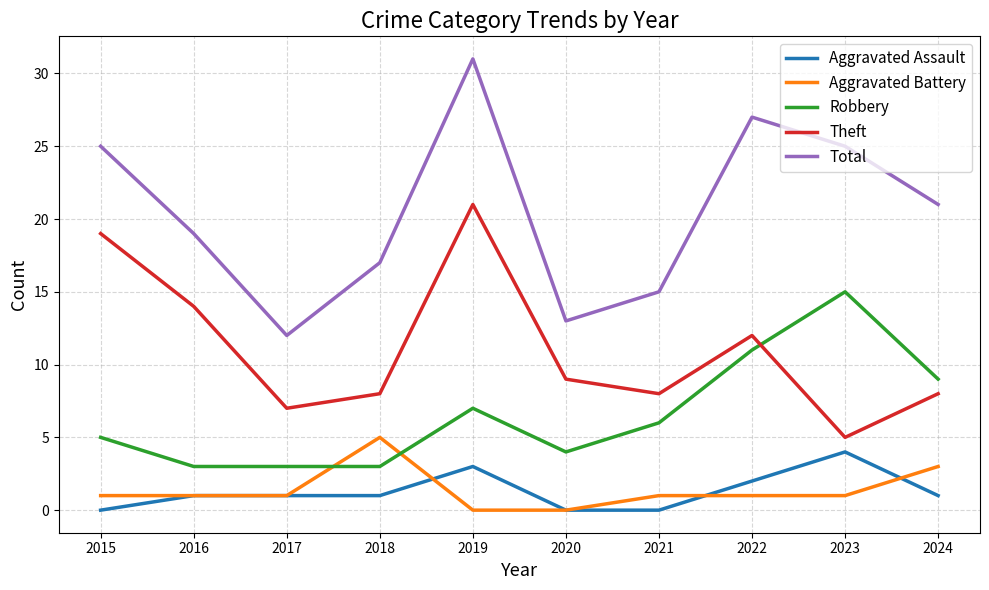

What is the total value across all series at 2023?

50